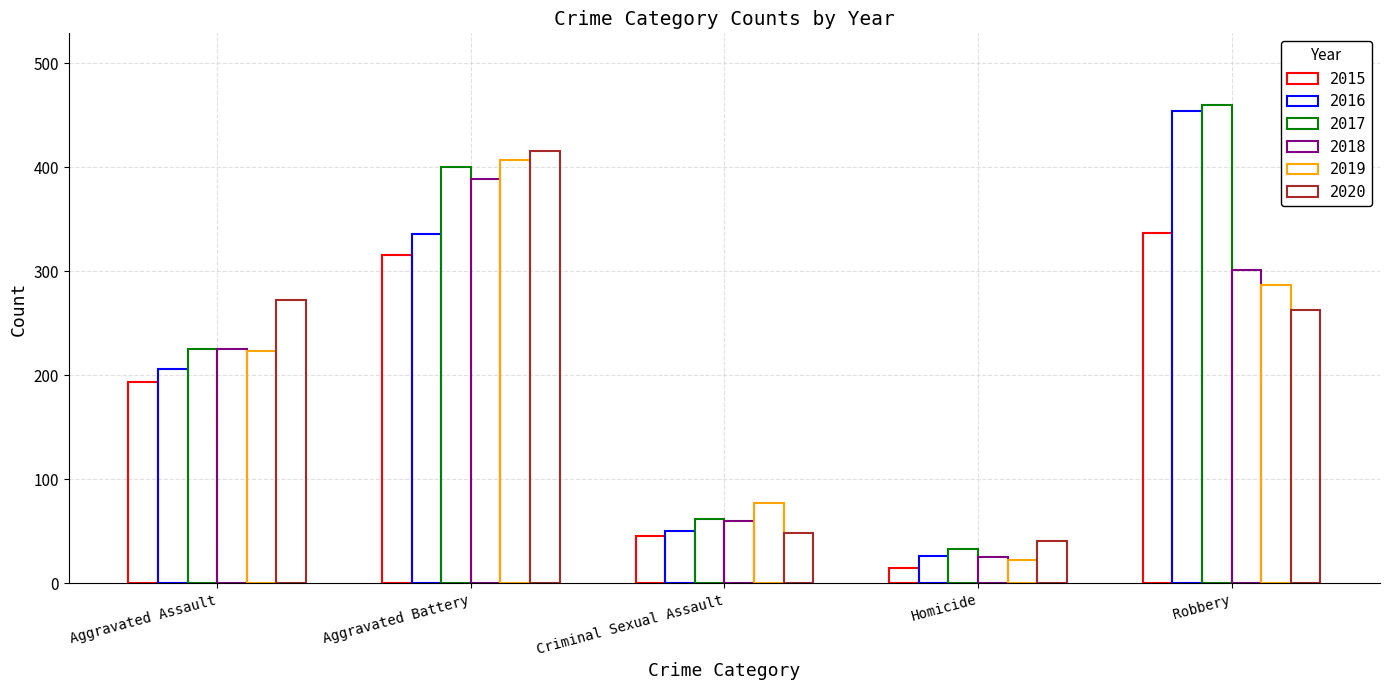

How many series are shown in this chart?

6